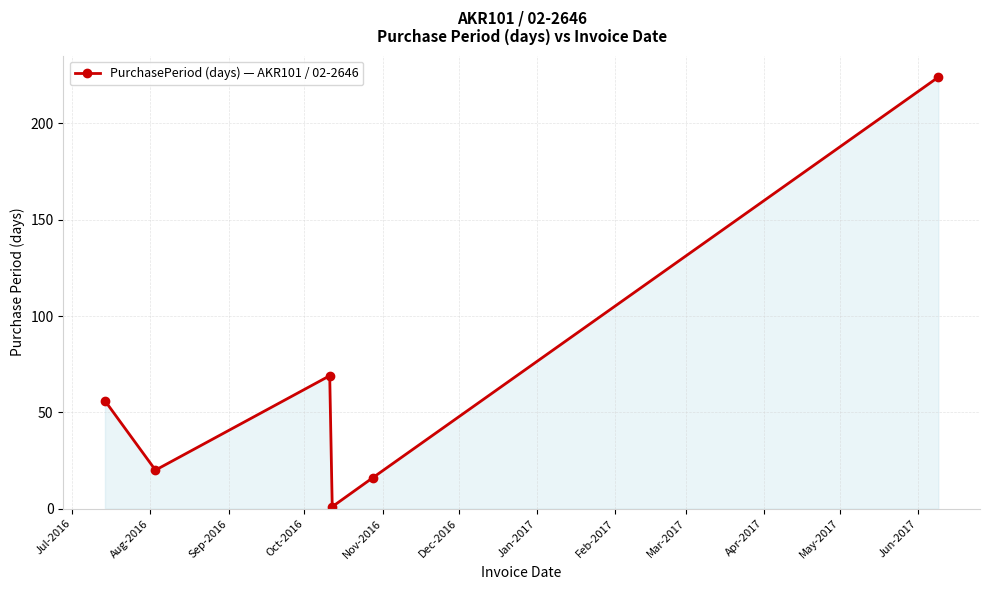

Does the chart display data point markers on the line(s)?

Yes